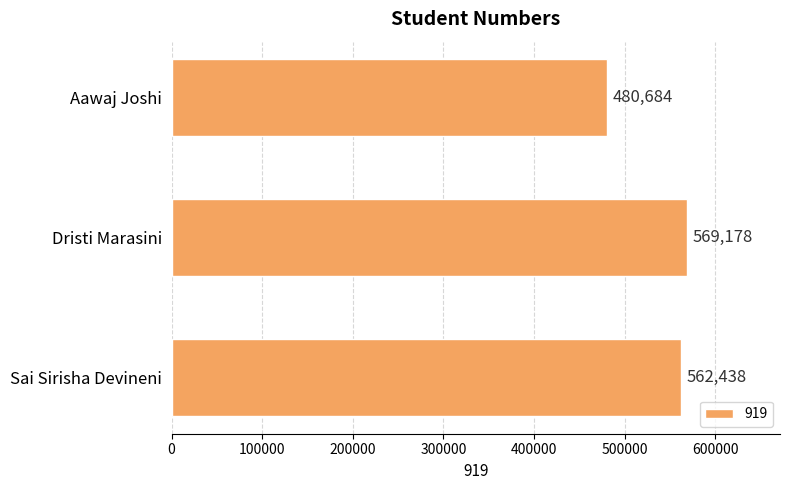

At which category does the chart reach its minimum across all series?

Aawaj Joshi